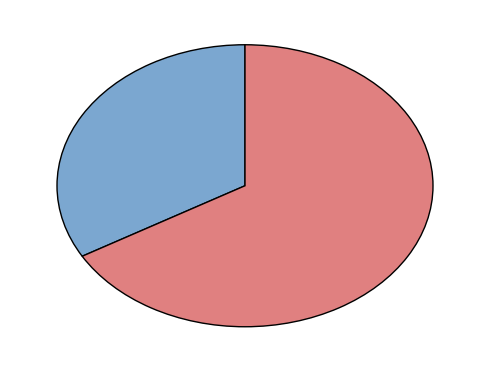

Is there any slice that represents more than half of the pie?

Yes